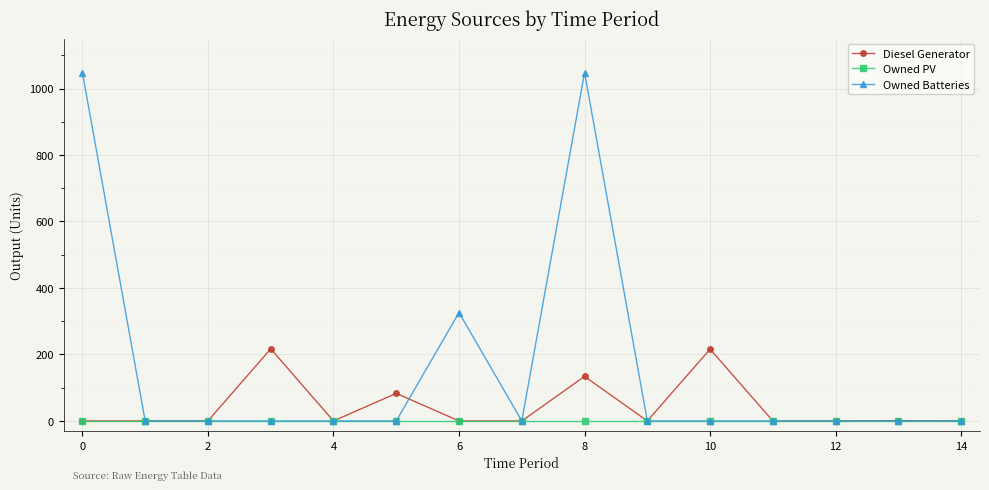

Which series has the largest range (max minus min)?

Owned Batteries